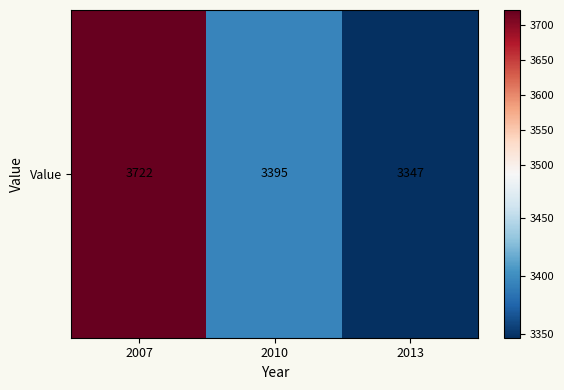

Approximately how many times larger is the value at 2007 compared to 2010?

1.1